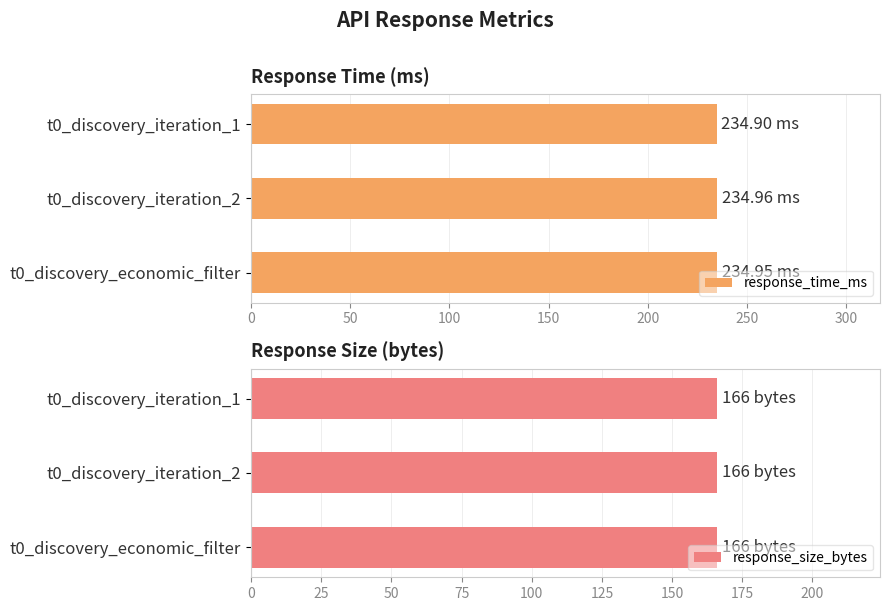

What is the sum of the response_time_ms values at t0_discovery_iteration_1 and t0_discovery_economic_filter?

469.9